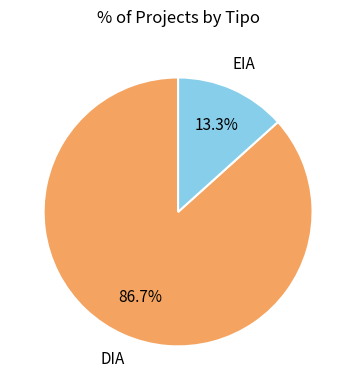

Is it true that EIA is 13% of the pie?

True